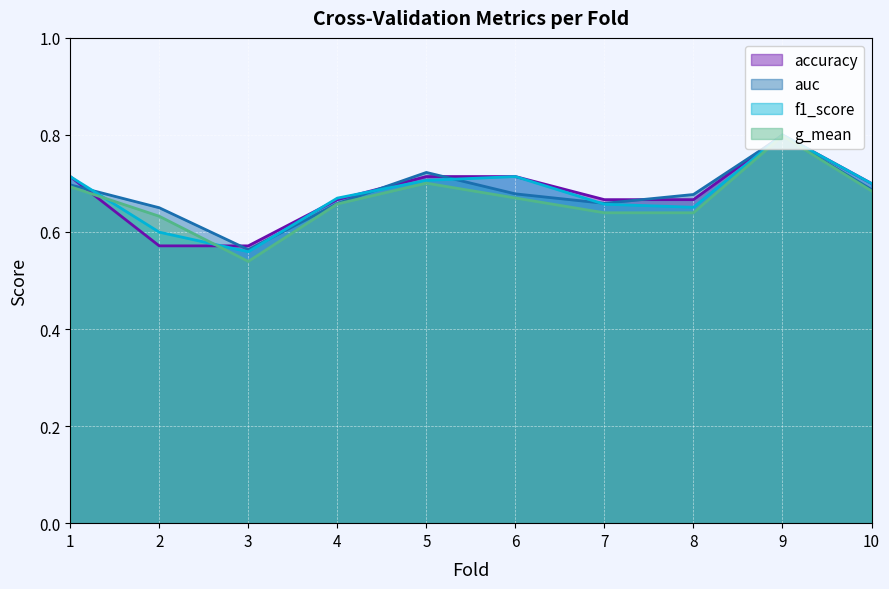

At how many categories does at least one series exceed 0?

10